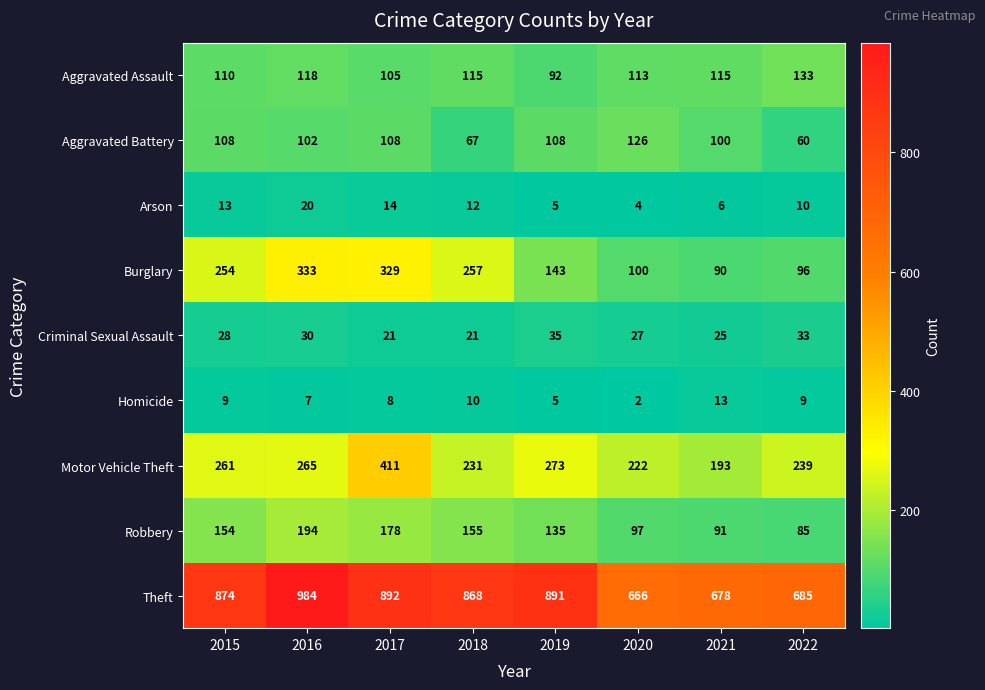

At which category is the sum across all series the highest?

2017